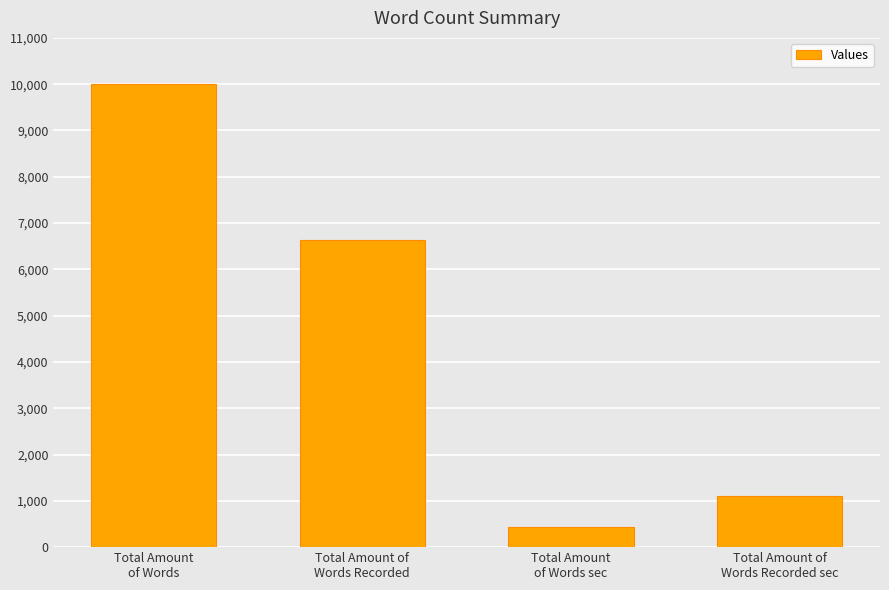

Reading left to right, transcribe all the data shown in this chart.

10000	6626	429	1094